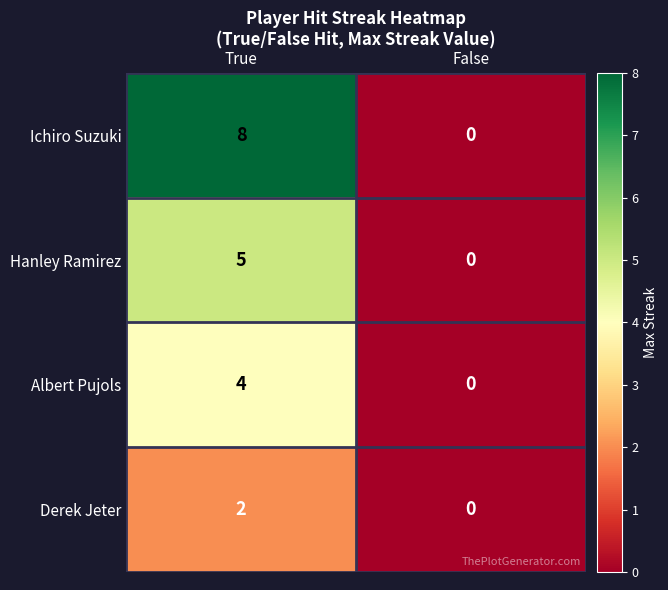

What is the sum of the Albert Pujols values at True and False?

4